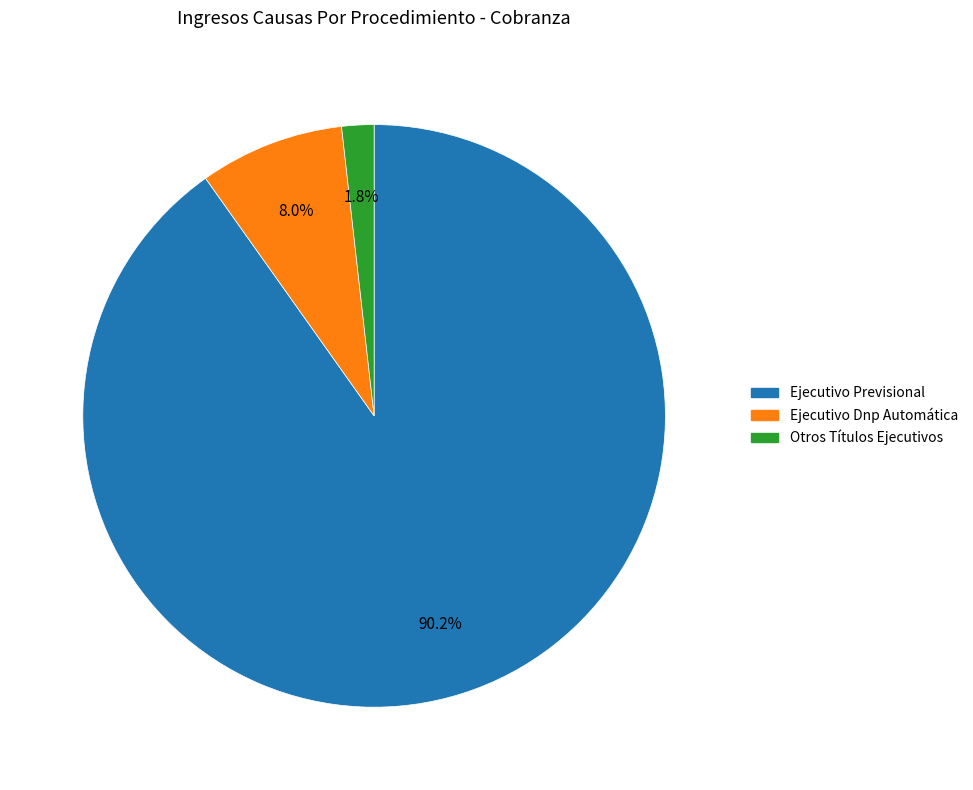

Between Ejecutivo Previsional and Otros Títulos Ejecutivos, which is larger?

Ejecutivo Previsional